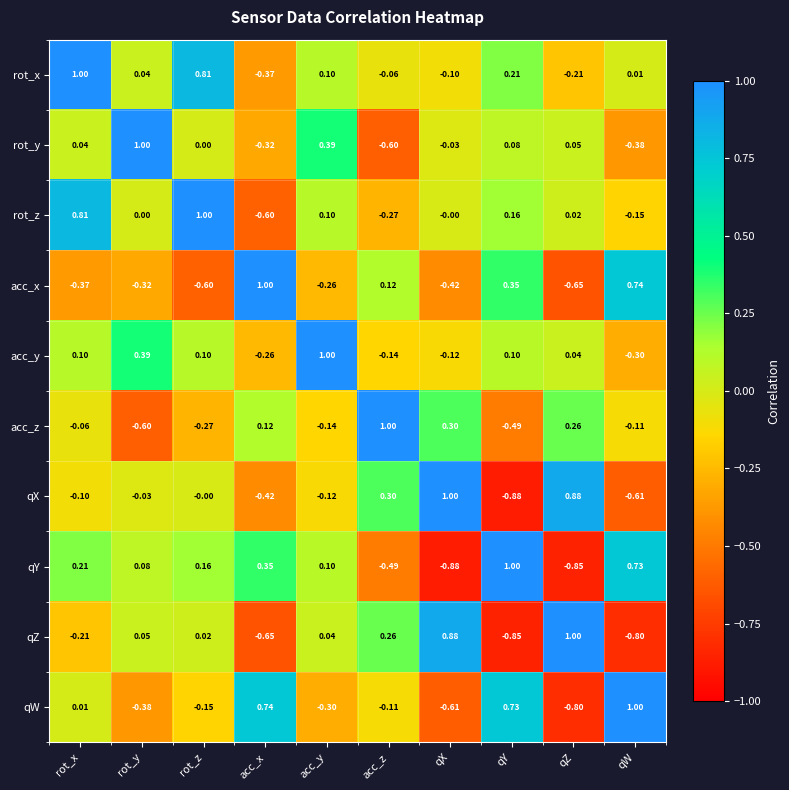

At how many categories does at least one series exceed 0?

10